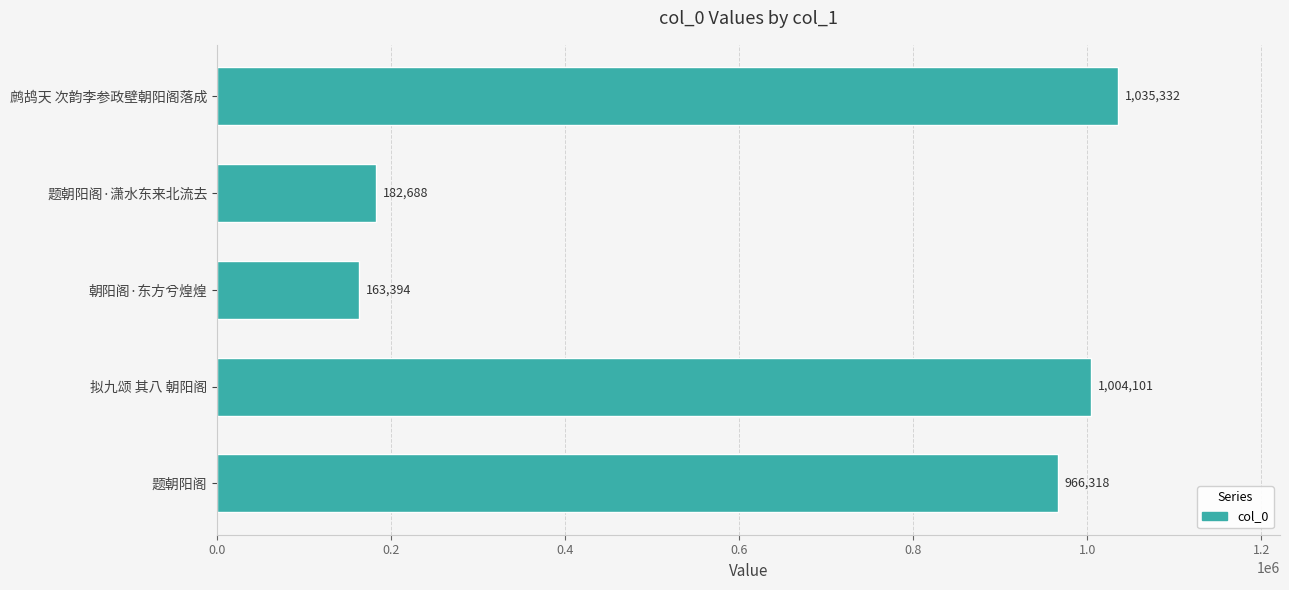

What is the minimum value shown in the chart?

163394